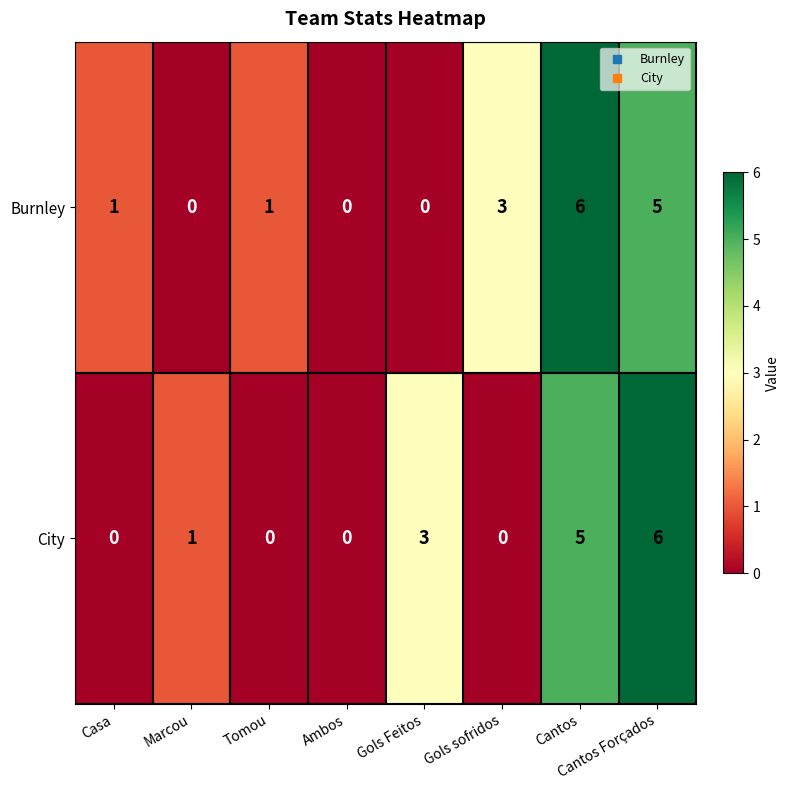

Rank the series at Tomou from lowest to highest value.

City, Burnley